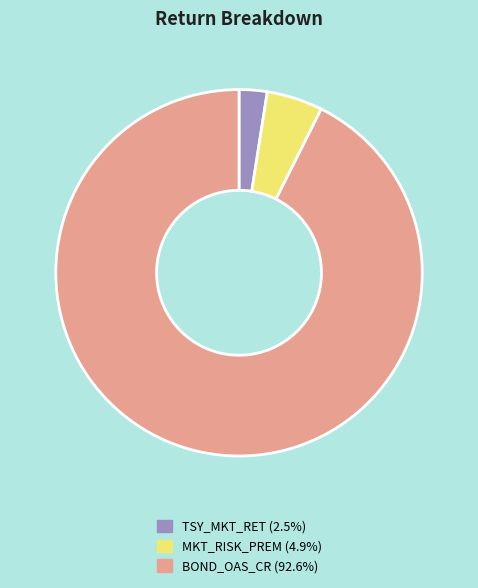

Which slice is the largest?

BOND_OAS_CR